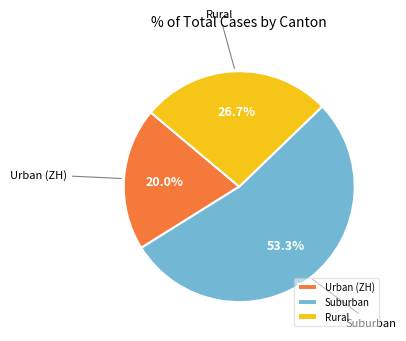

Which category has the smallest portion of the pie?

Urban (ZH)